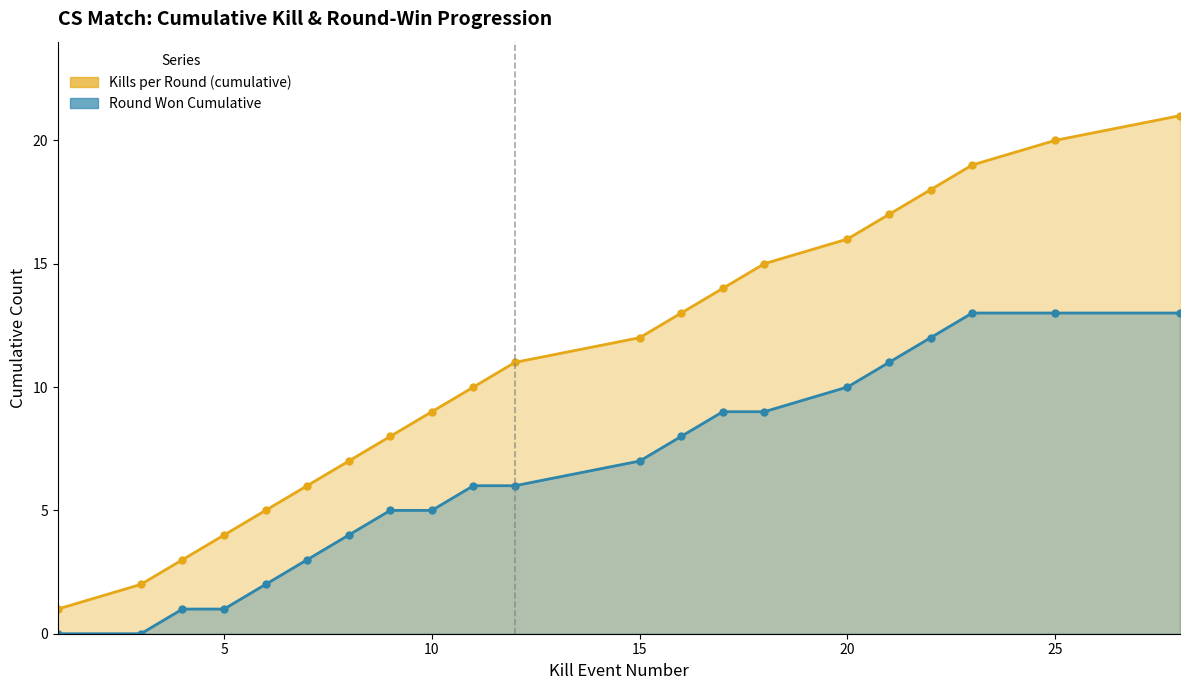

What is the spread (max minus min) of values at 6?

3